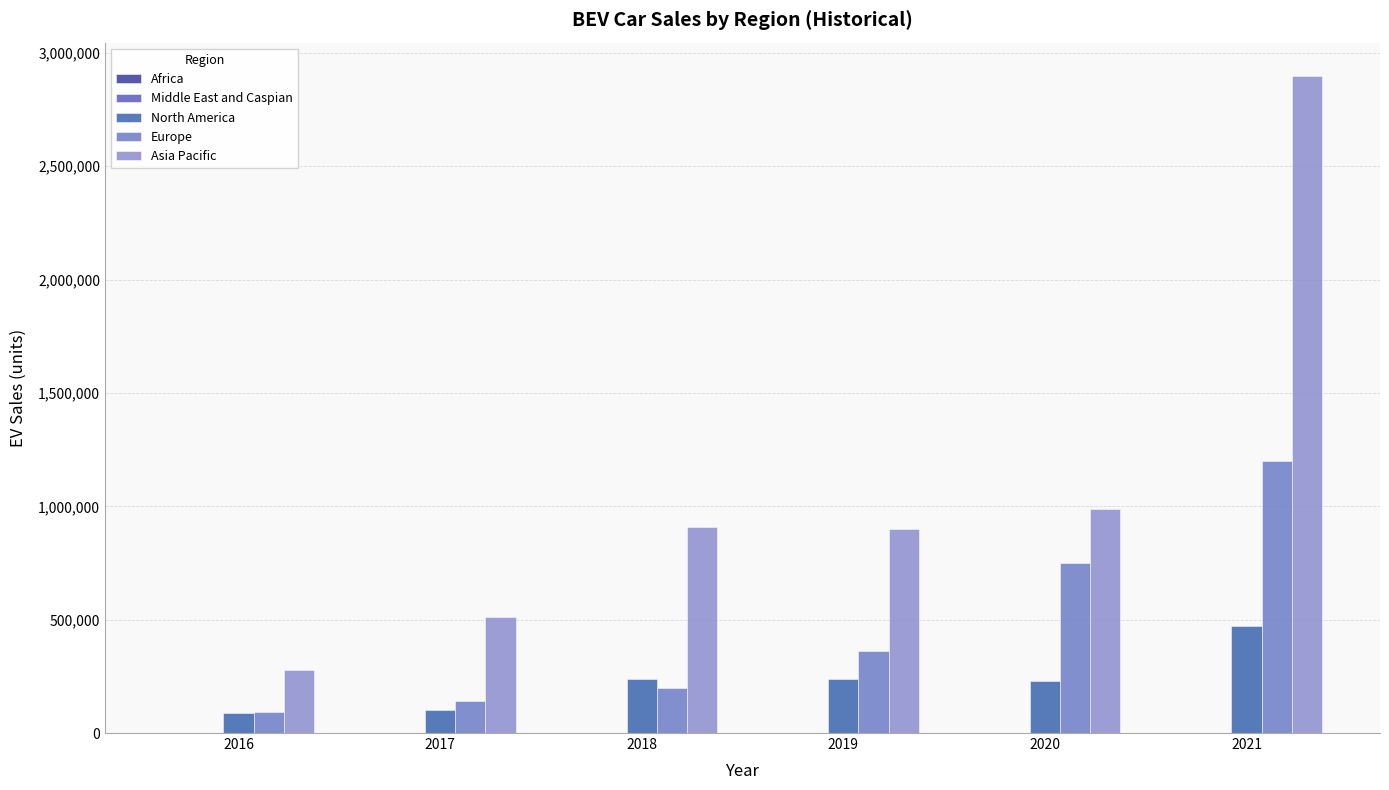

Reading left to right, transcribe all the data shown in this chart.

Africa: 2016=120	2017=100	2018=72	2019=100	2020=290	2021=220
Middle East and Caspian: 2016=110	2017=350	2018=350	2019=300	2020=720	2021=1300
North America: 2016=87000	2017=100000	2018=240000	2019=240000	2020=230000	2021=470000
Europe: 2016=93000	2017=140000	2018=200000	2019=360000	2020=750000	2021=1200000
Asia Pacific: 2016=280000	2017=510000	2018=910000	2019=900000	2020=990000	2021=2900000